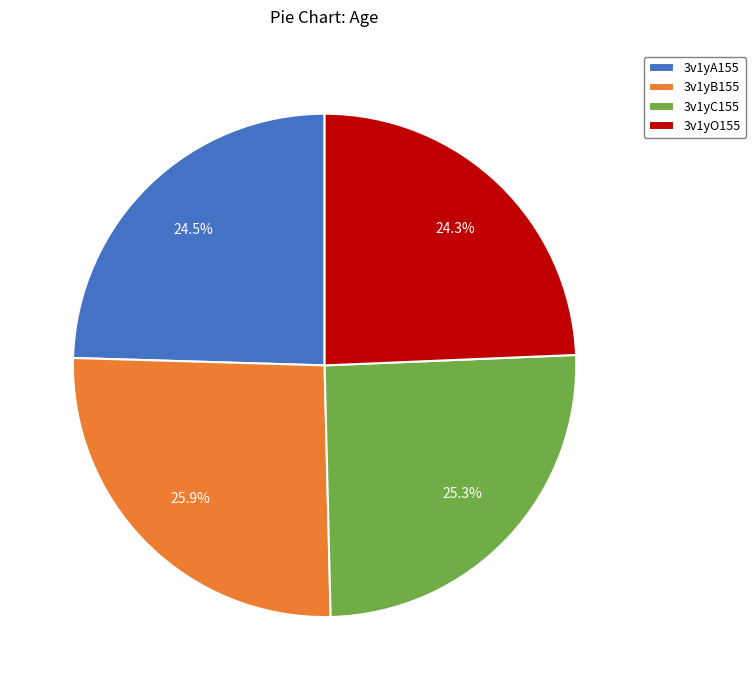

To the nearest percent, what percentage of the pie is 3v1yC155?

25%